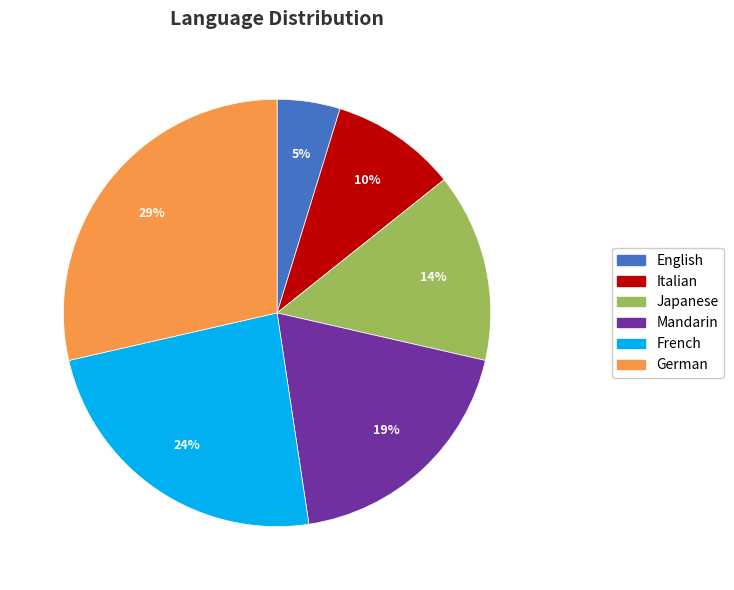

Which slice is the smallest?

English